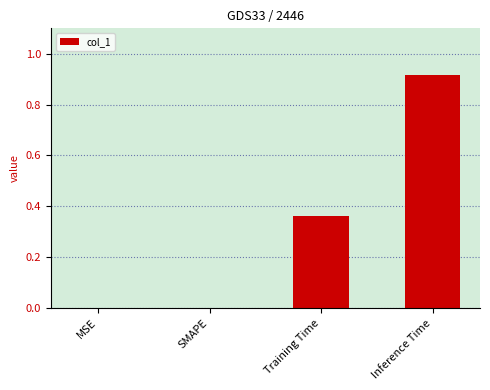

What is the sum of all values?

1.3